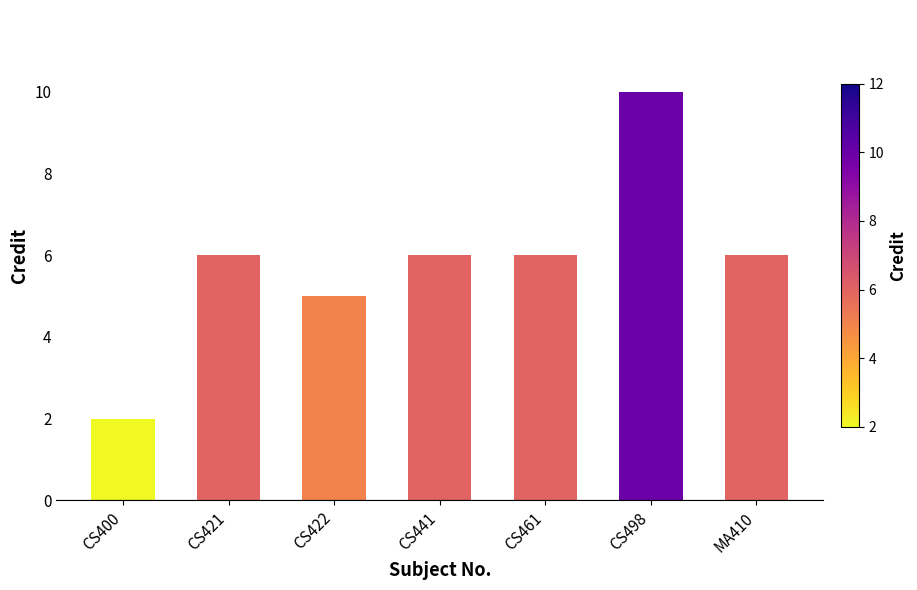

Which category has the highest value across all series?

CS498